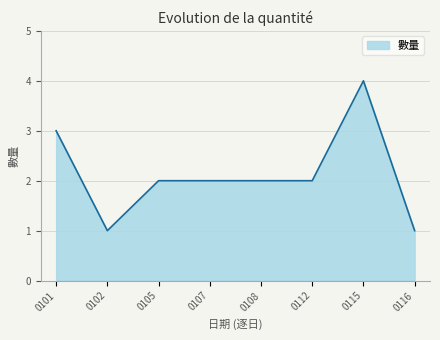

Between 0116 and 0108, which is larger?

0108